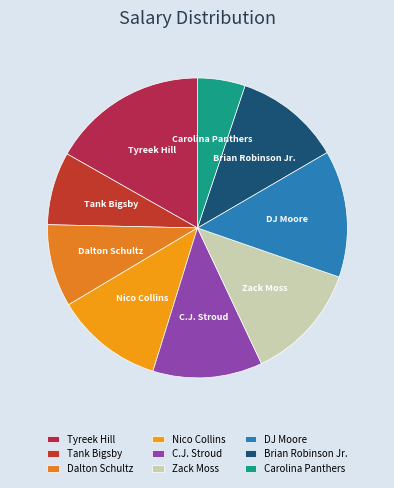

Is Tank Bigsby the majority of the pie?

No